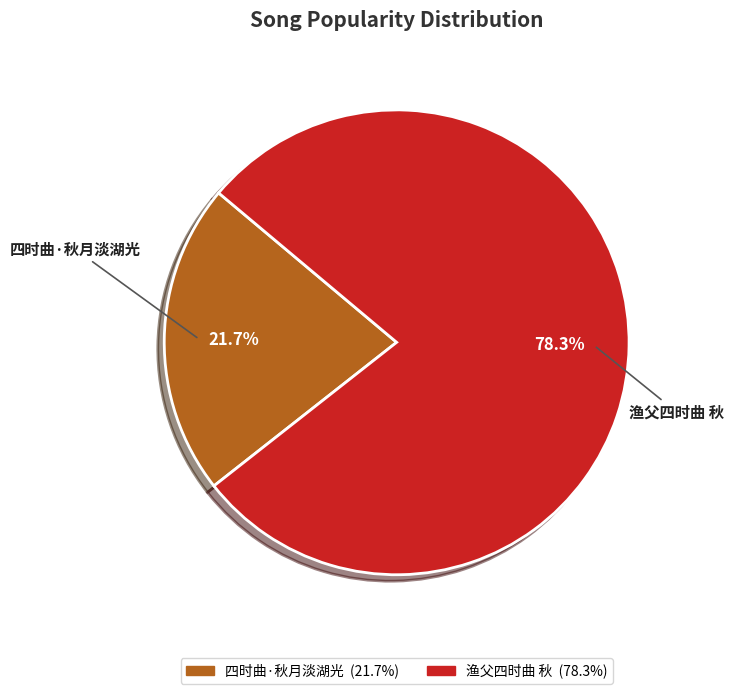

What percentage is the 渔父四时曲 秋 slice, to the nearest percent?

78%